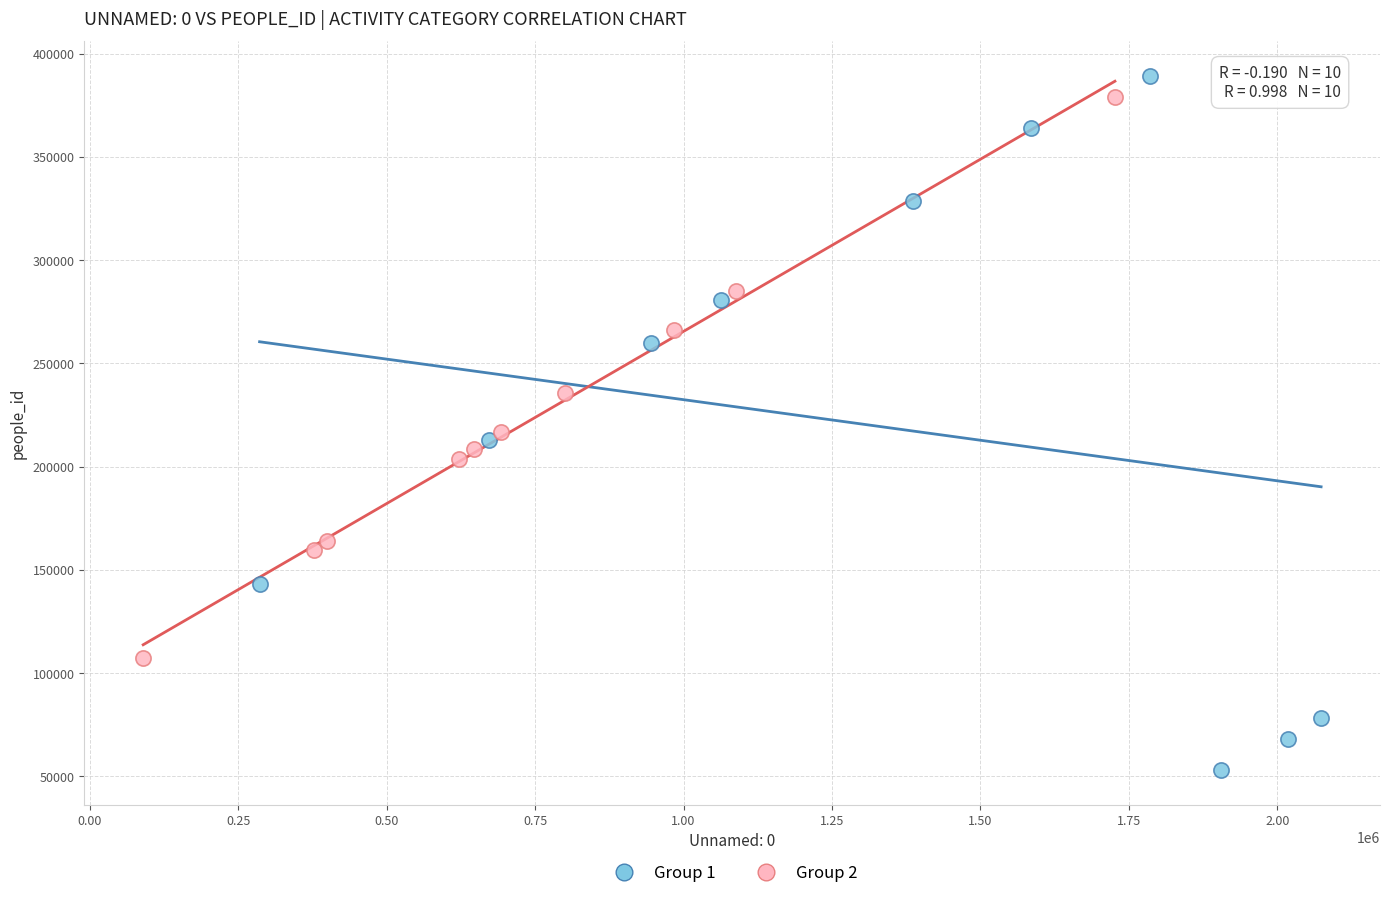

Which series has the widest spread of Y values?

Group 1